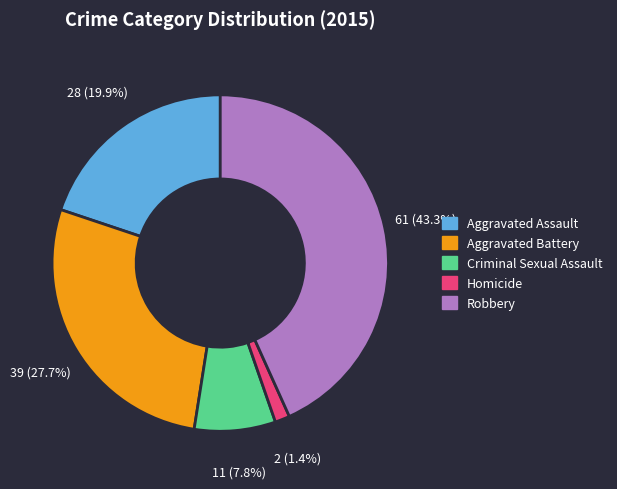

Does Criminal Sexual Assault represent more than half of the total?

No